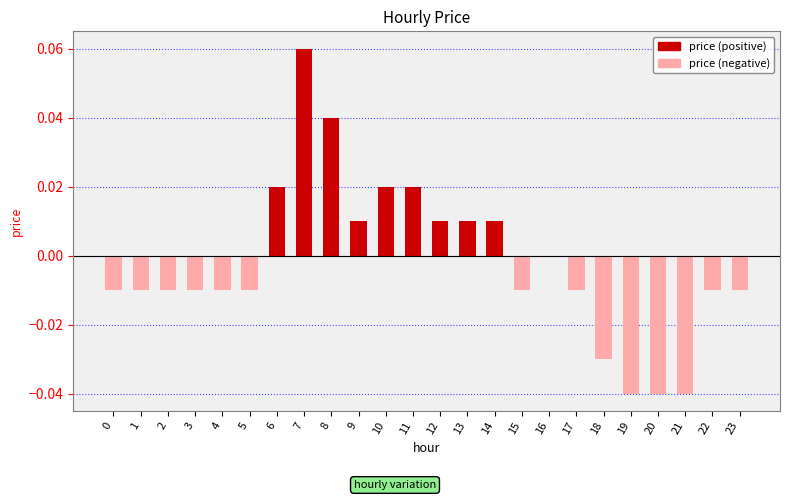

Are the bars grouped side by side (vs. stacked)?

No